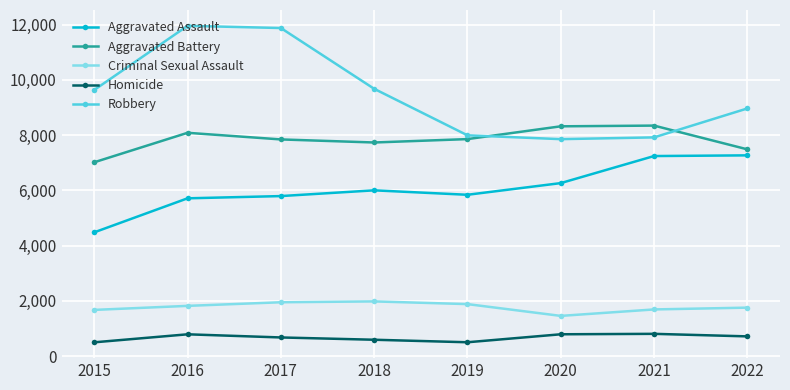

The Aggravated Assault series shows 7243 at 2021. True or false?

True